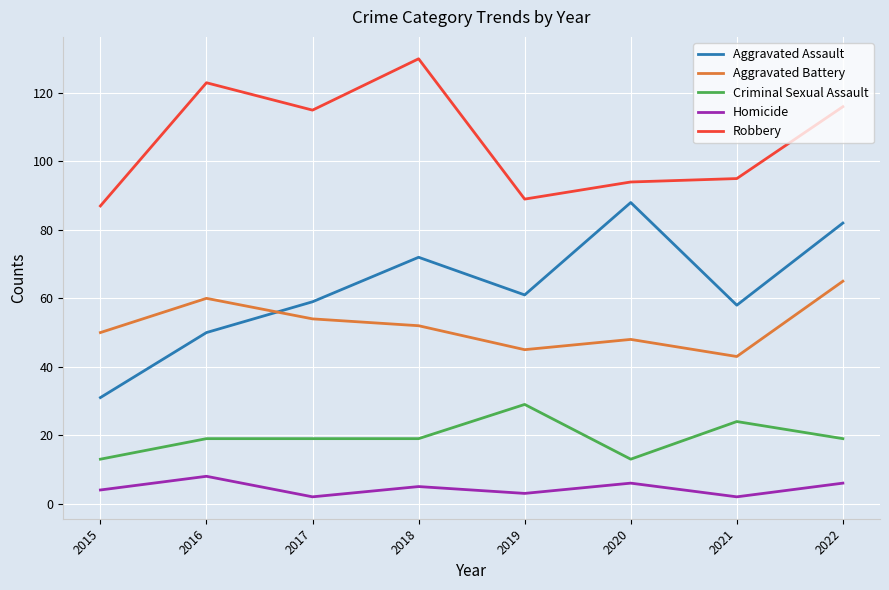

Where is the first local minimum for Robbery?

2017